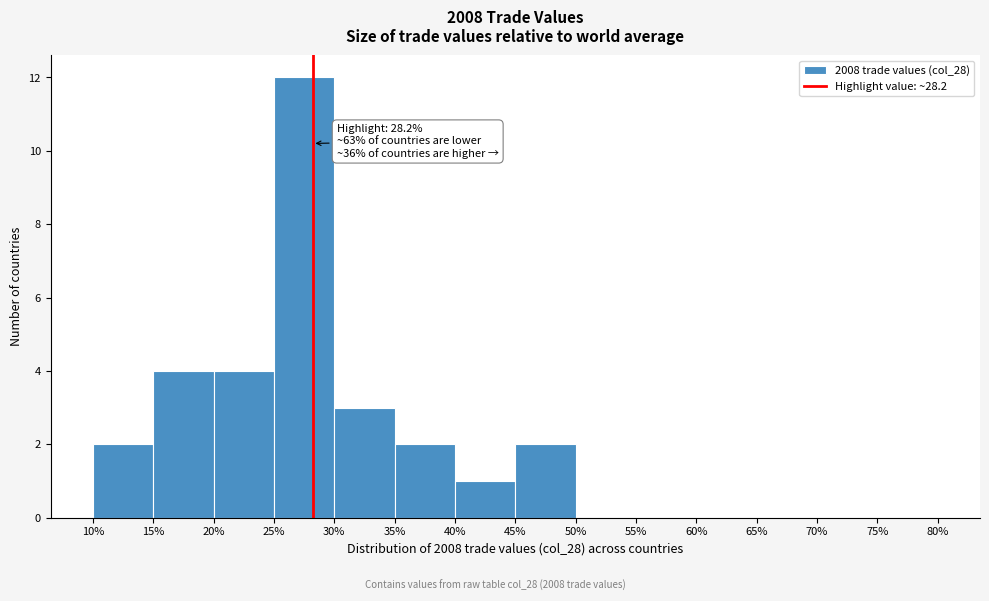

Over which range of the x-axis is the bar tallest?

25% to 30%